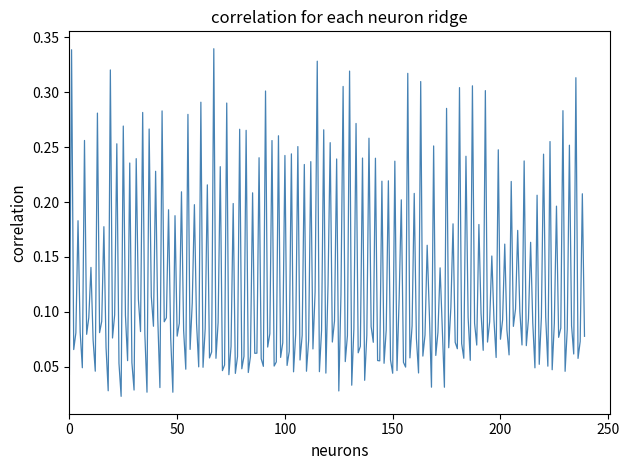

How many lines are shown in the chart?

1